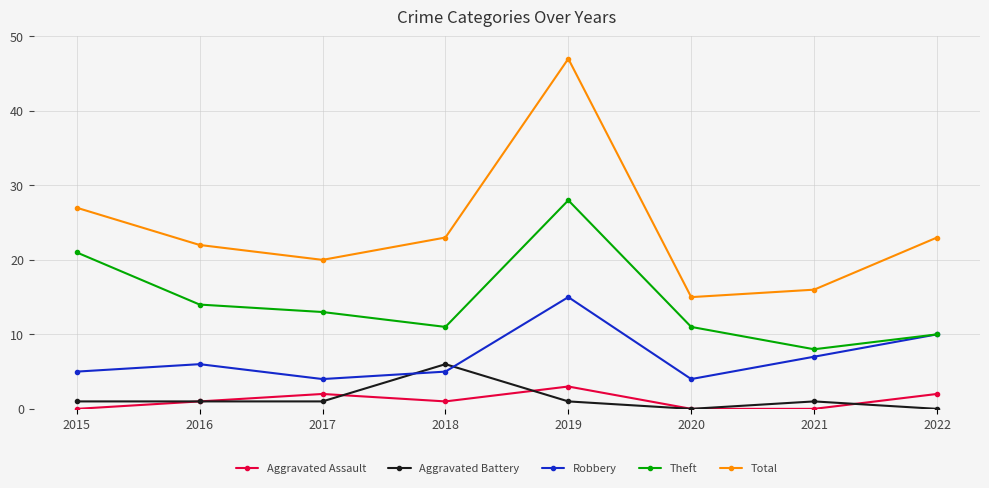

Reading right to left, transcribe all the data shown in this chart.

Aggravated Assault: 2022=2	2021=0	2020=0	2019=3	2018=1	2017=2	2016=1	2015=0
Aggravated Battery: 2022=0	2021=1	2020=0	2019=1	2018=6	2017=1	2016=1	2015=1
Robbery: 2022=10	2021=7	2020=4	2019=15	2018=5	2017=4	2016=6	2015=5
Theft: 2022=10	2021=8	2020=11	2019=28	2018=11	2017=13	2016=14	2015=21
Total: 2022=23	2021=16	2020=15	2019=47	2018=23	2017=20	2016=22	2015=27